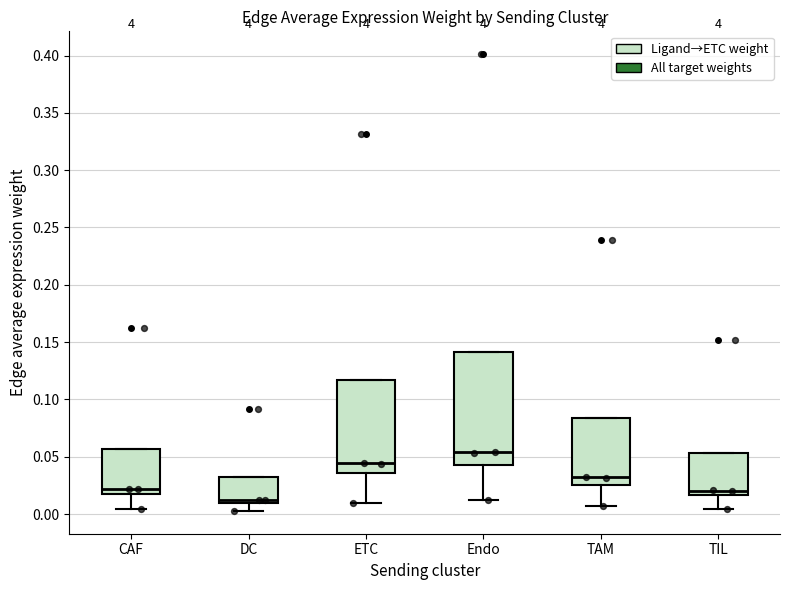

Reading left to right, read every box against the y-axis: the position of its median line, the range the box covers, and the ends of its whiskers. The values are not printed on the chart, so give them approximately, as read against the axis.

CAF: median 0.020, box 0.015 to 0.055, whiskers 0.005 to 0.055
DC: median 0.010 (just above the box's lower edge), box 0.010 to 0.030, whiskers 0.005 to 0.030
ETC: median 0.045, box 0.035 to 0.115, whiskers 0.010 to 0.115
Endo: median 0.055, box 0.045 to 0.140, whiskers 0.010 to 0.140
TAM: median 0.030, box 0.025 to 0.085, whiskers 0.005 to 0.085
TIL: median 0.020, box 0.015 to 0.055, whiskers 0.005 to 0.055